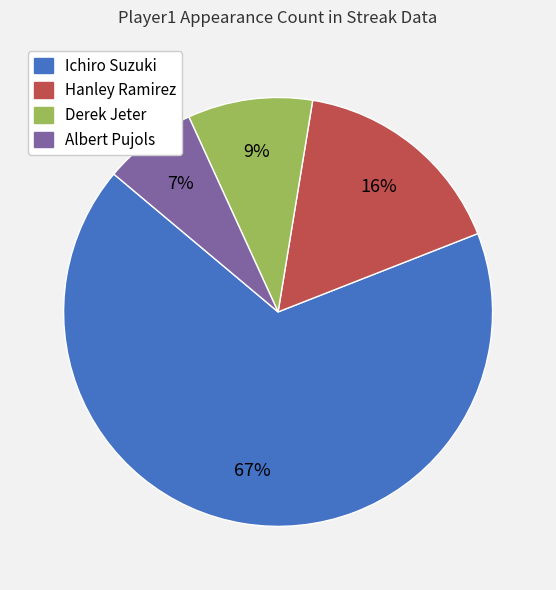

To the nearest percent, what percentage of the pie is Albert Pujols?

7%